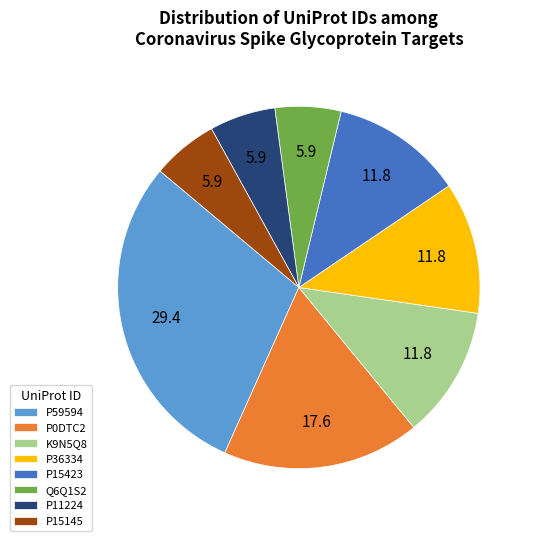

What is the ratio of the value at P15145 to the value at P59594?

0.2